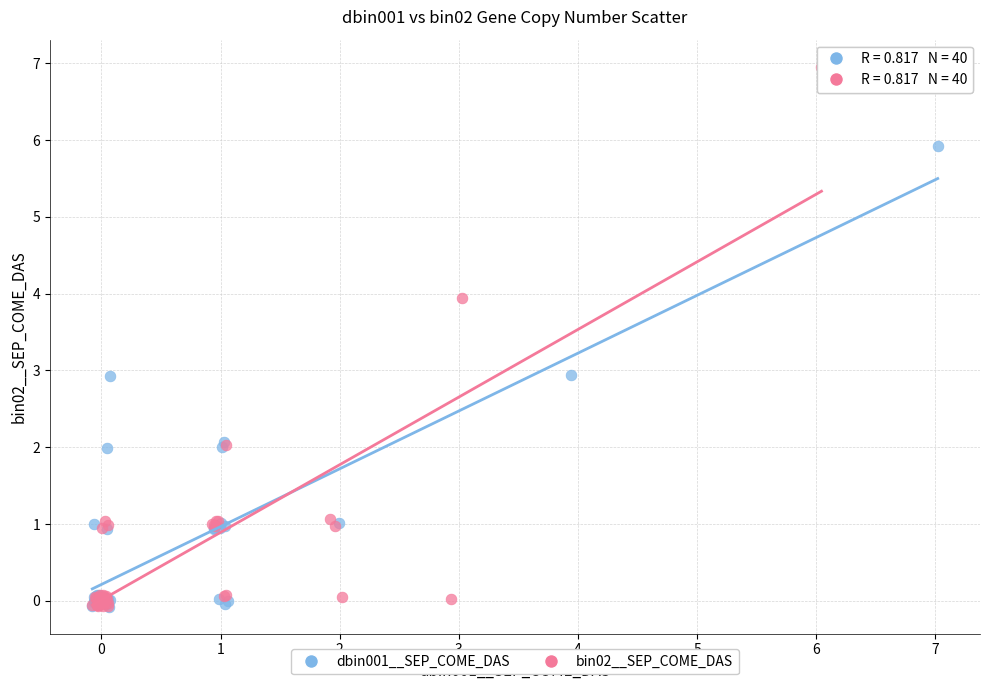

Which series reaches the maximum Y coordinate?

bin02__SEP_COME_DAS